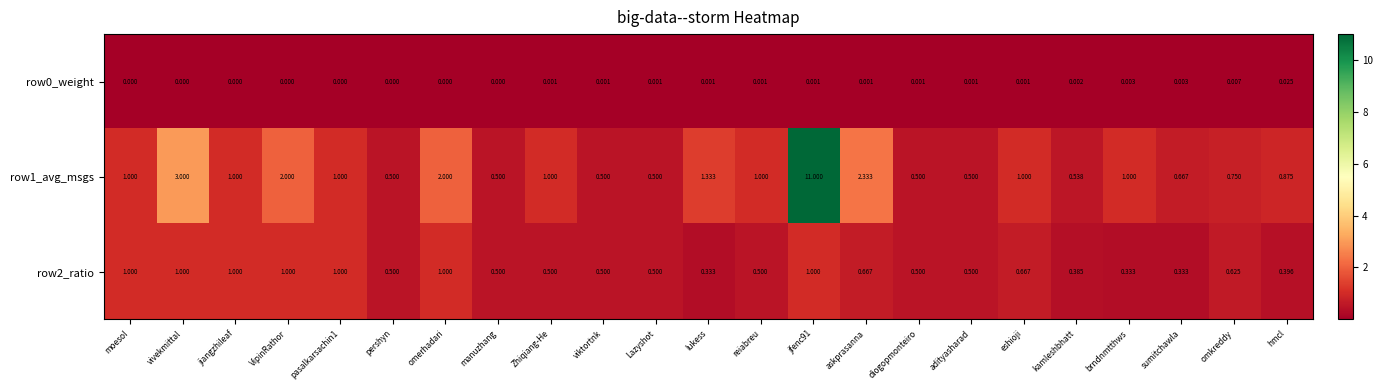

Is the value of row1_avg_msgs at lukess greater than the value of row2_ratio at sumitchawla?

Yes